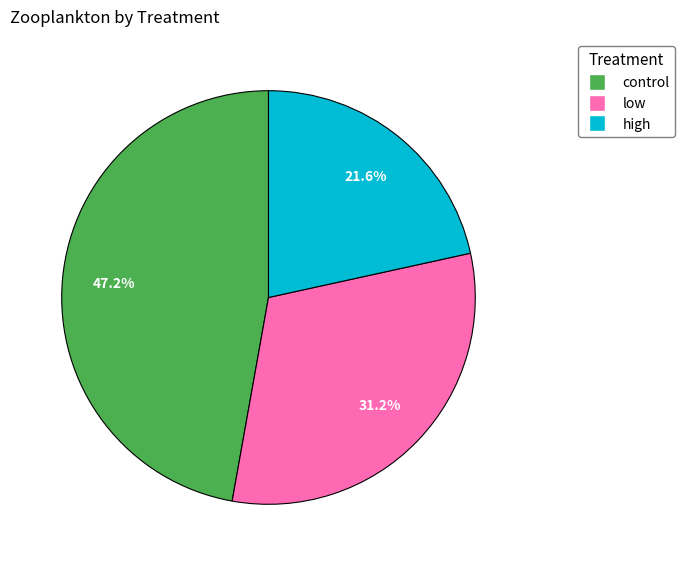

How many slices are in this pie chart?

3